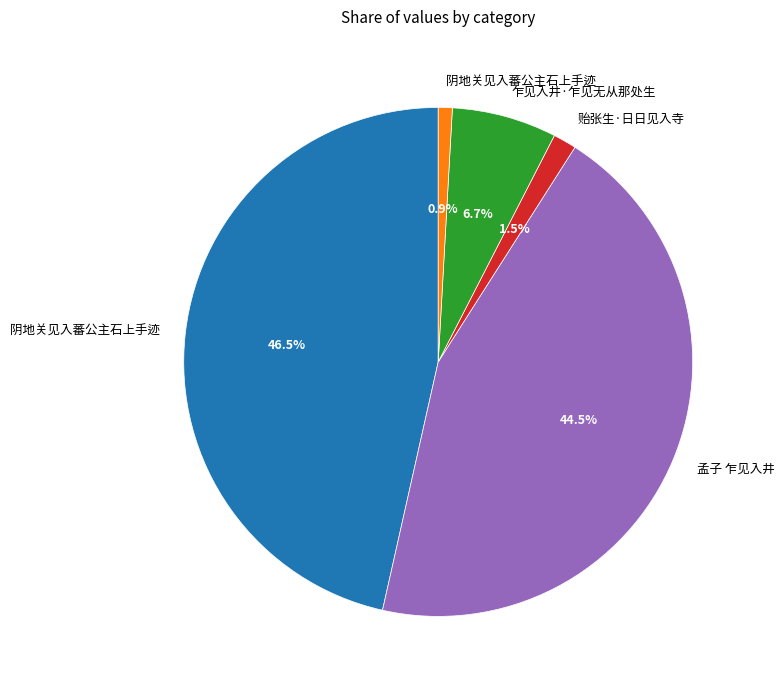

Count the number of slices in the pie.

5